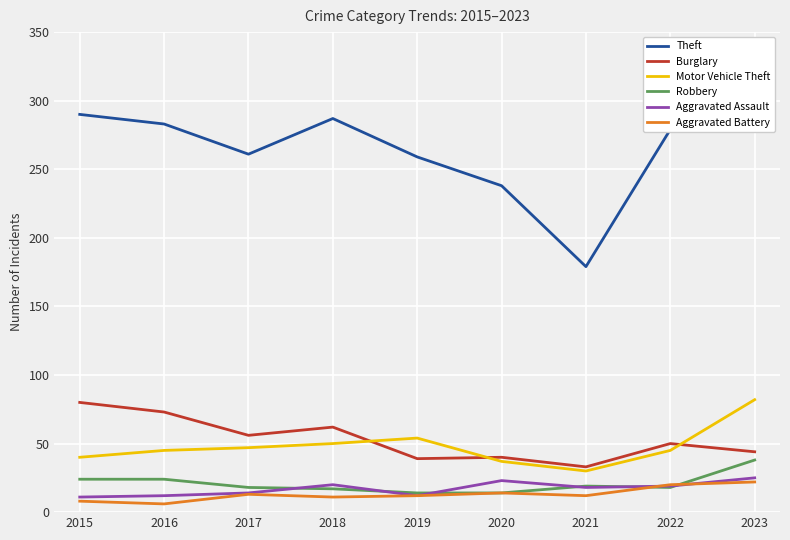

What is the total value across all series at 2020?

366